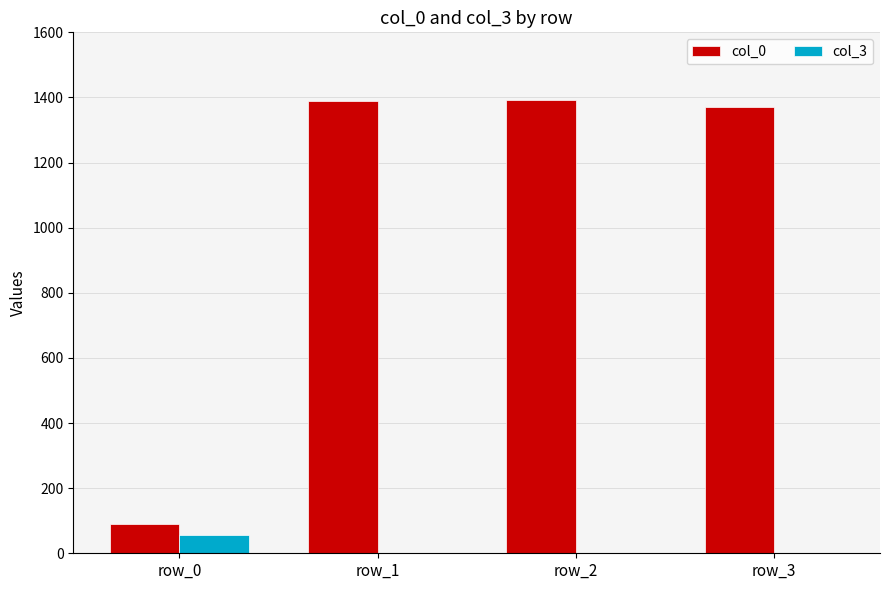

True or false: col_3 has a value of 55 at row_0.

True